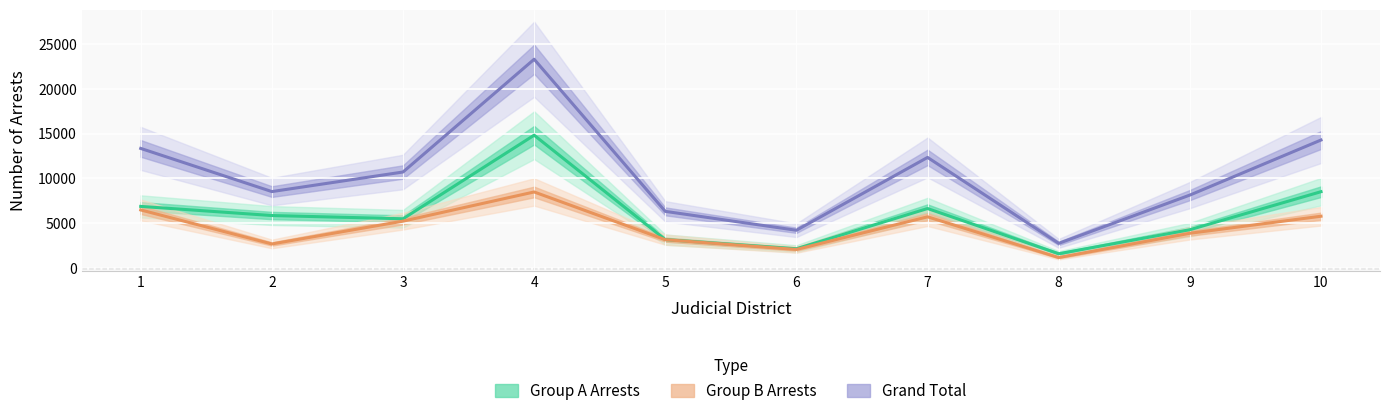

What is the average value of the Group B Arrests series?

4462